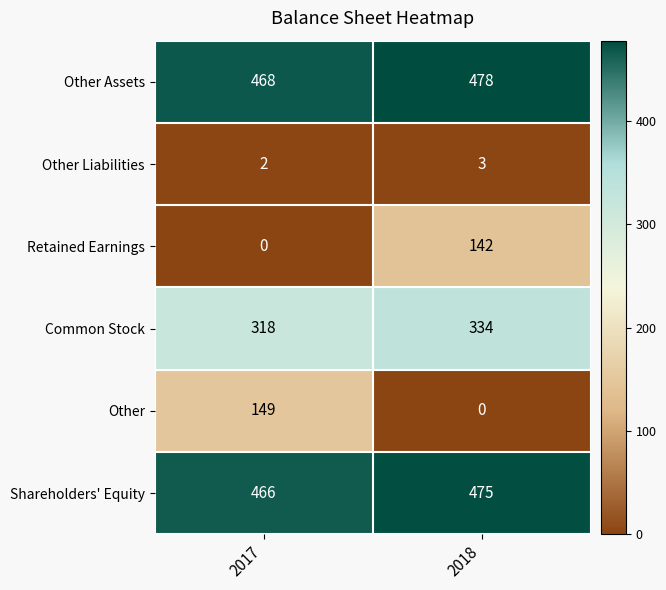

At which category does the chart reach its peak across all series?

2018